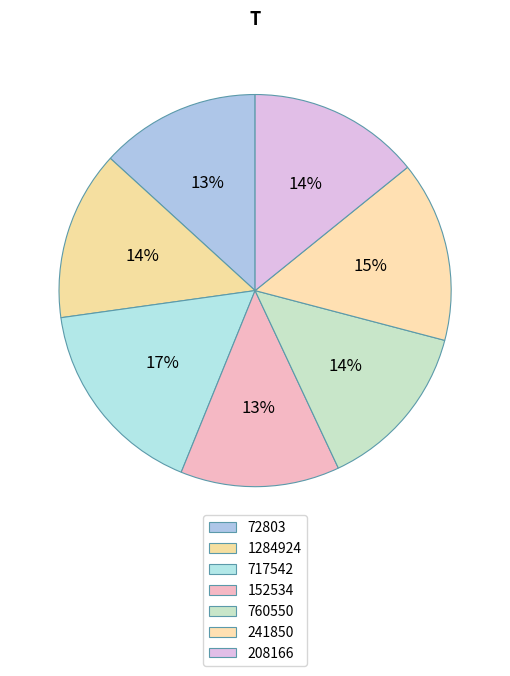

The 241850 slice represents 9% of the pie. True or false?

False